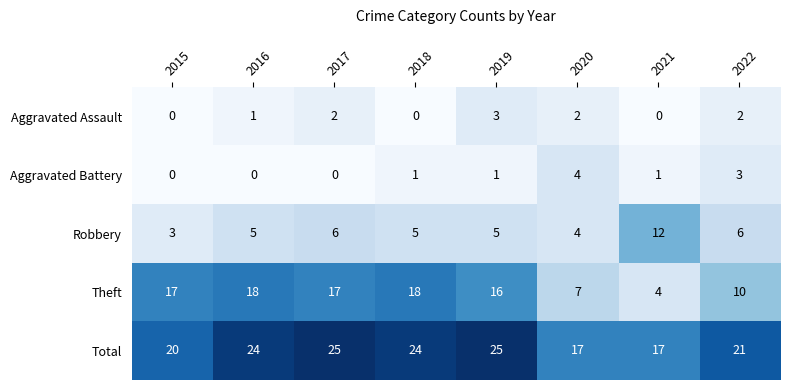

How many categories are shown in the chart?

8